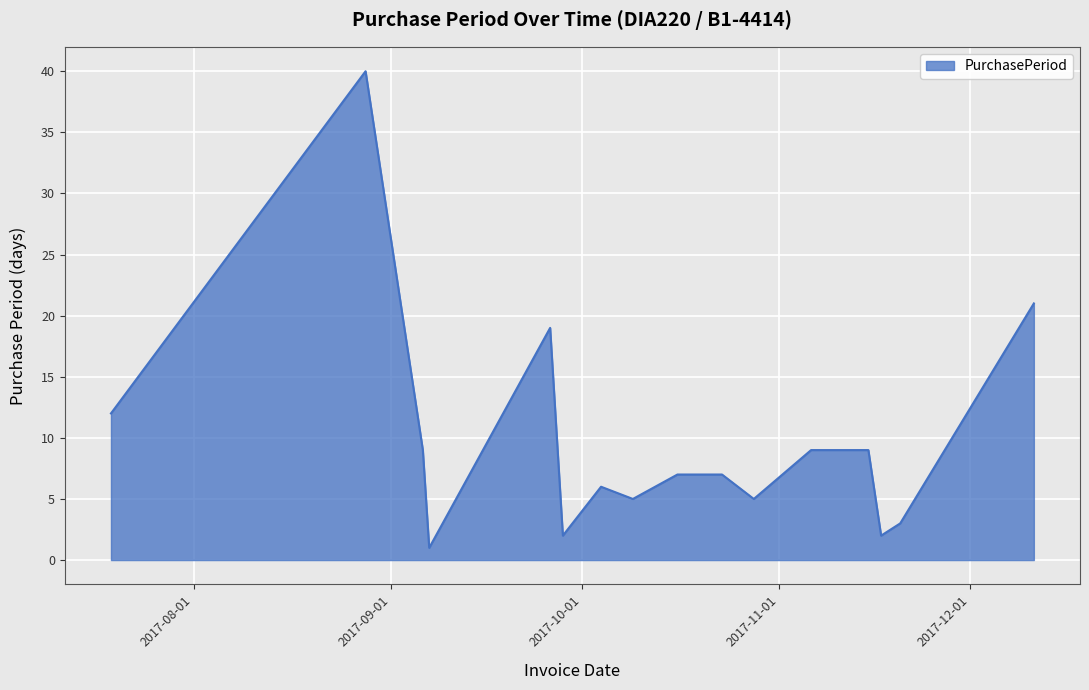

What is the maximum value shown in the chart?

40